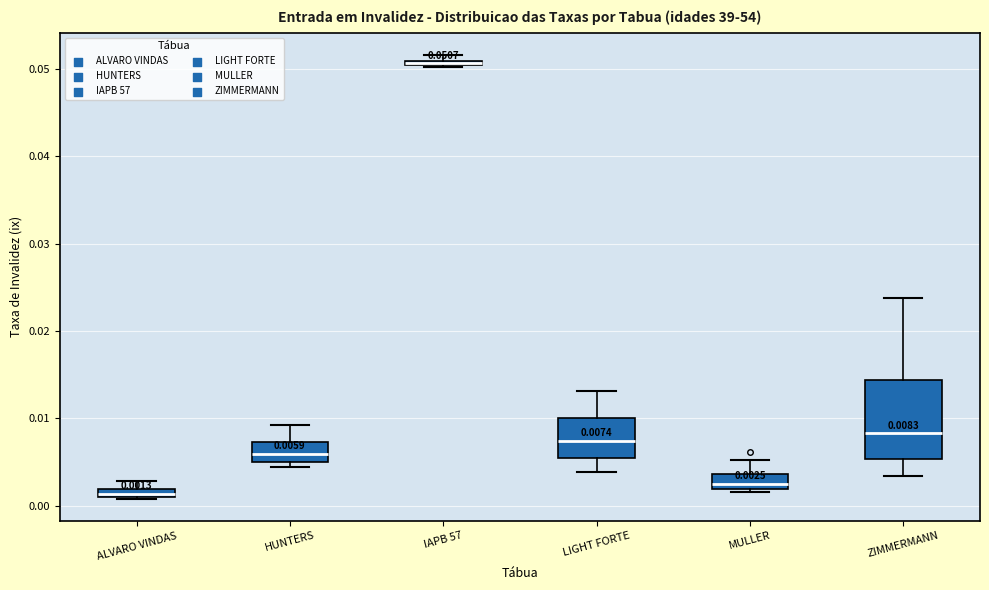

Comparing the boxes themselves (not the whiskers), which one is the tallest?

ZIMMERMANN